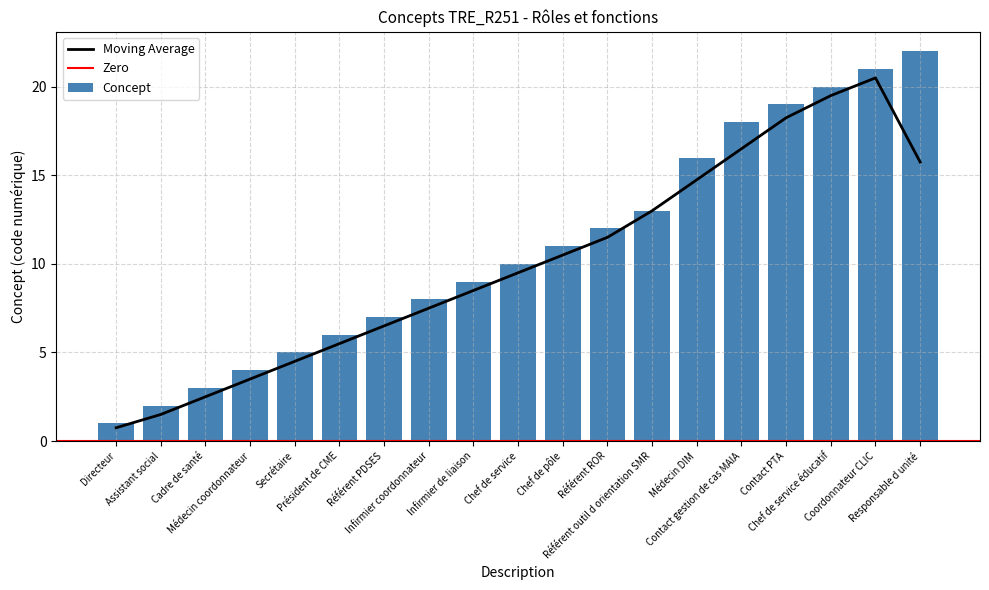

The value at Chef de service is 10. True or false?

True